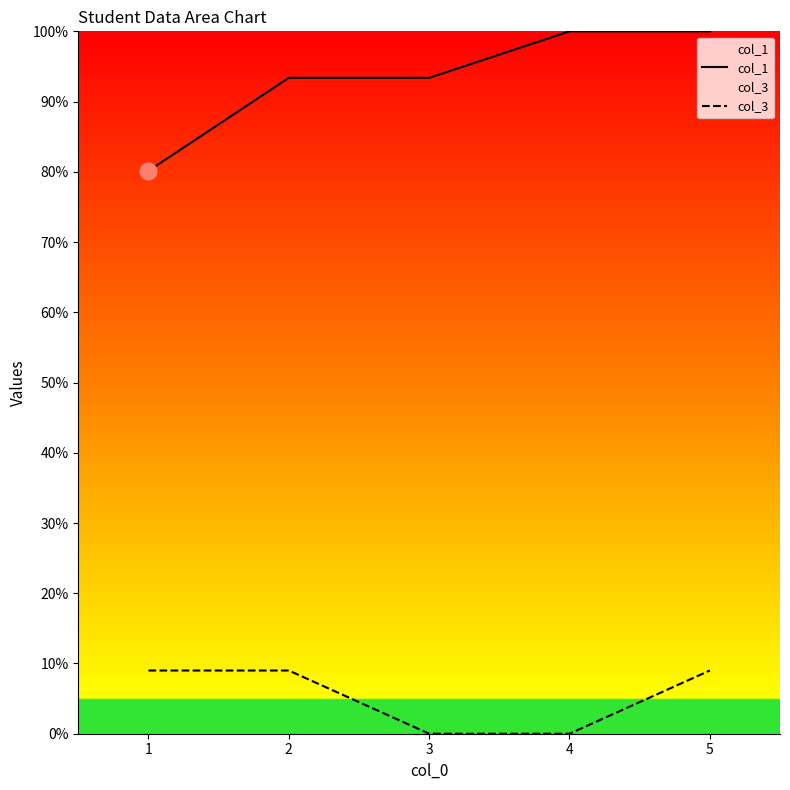

What is the sum of all col_3 values?

27.0